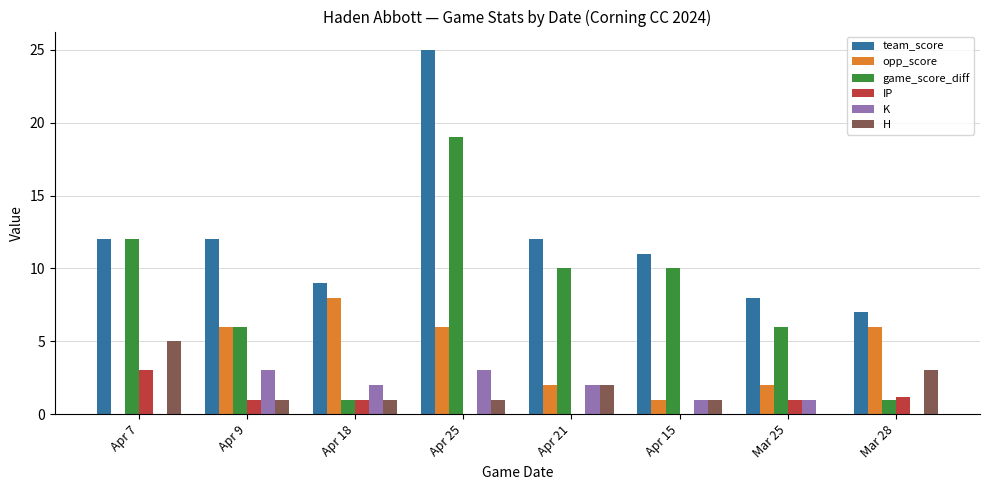

How many values in opp_score are above zero?

7